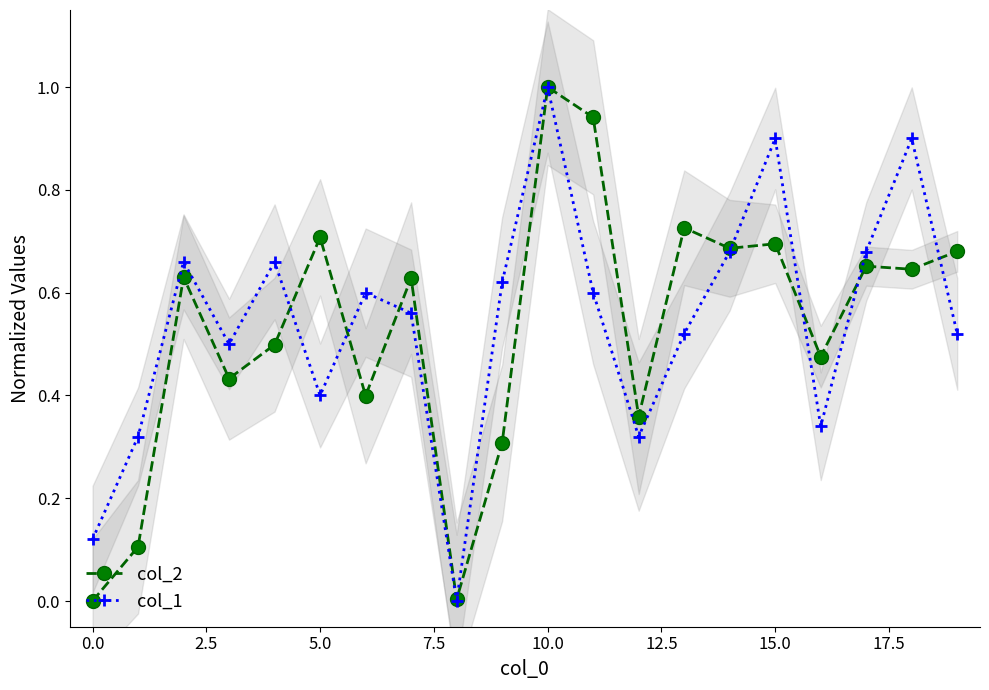

How many lines are shown in the chart?

2